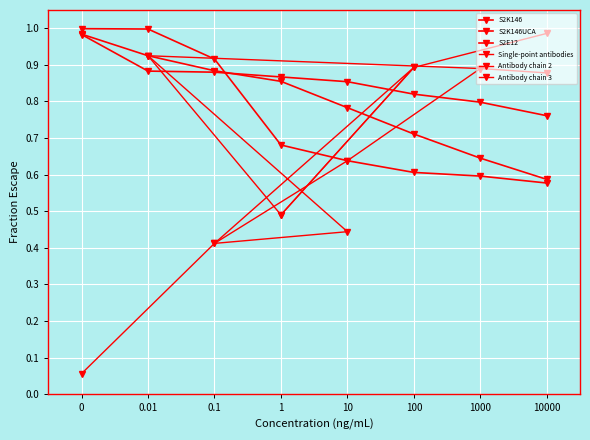

Is this an area chart (filled region under the line)?

No